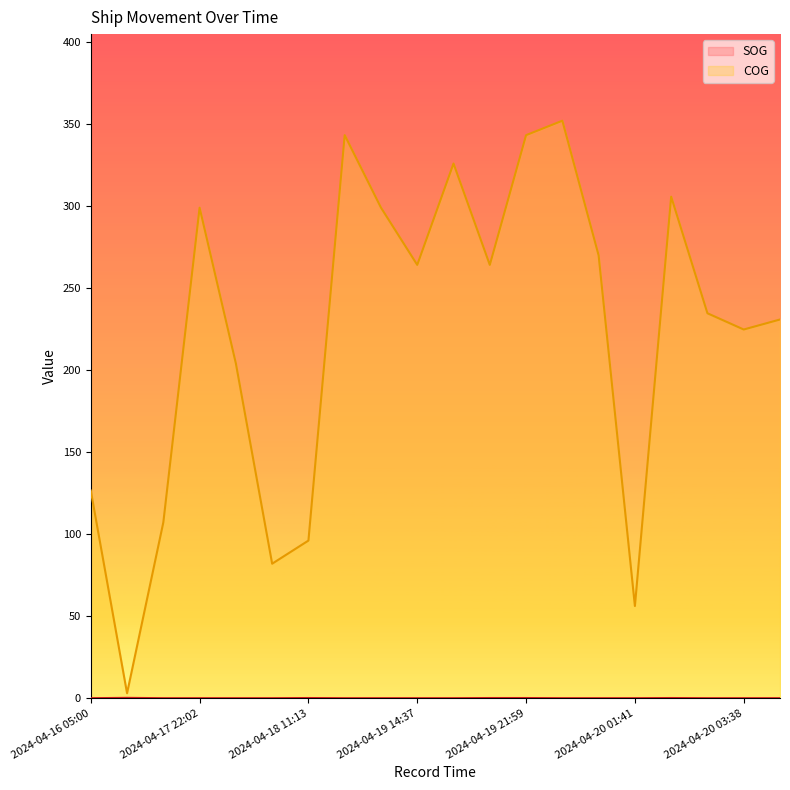

How many series are shown in this chart?

2